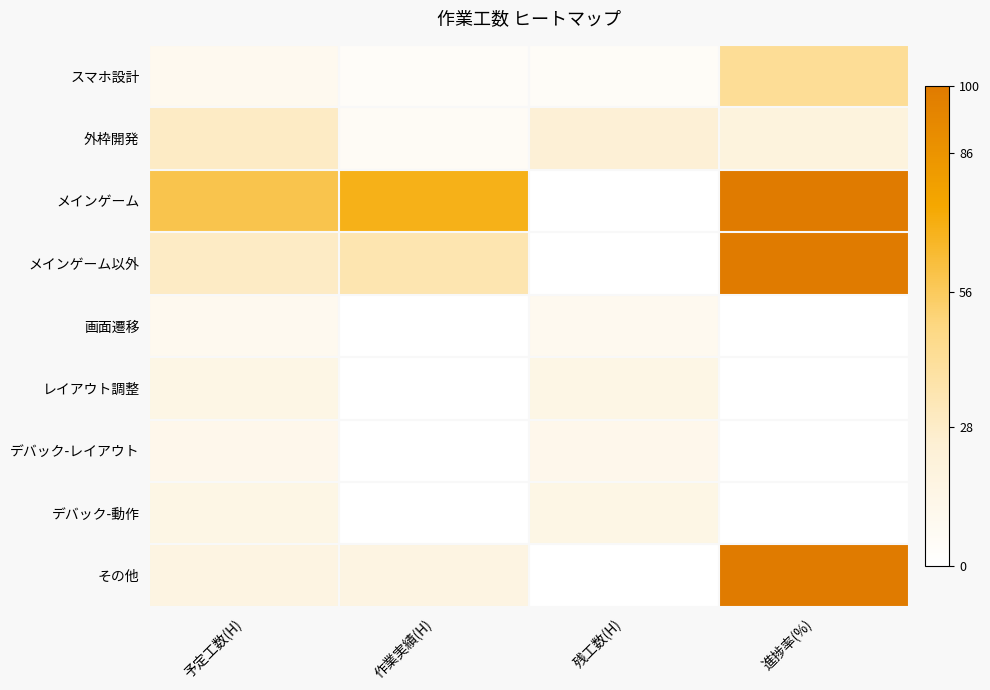

Which series has the widest spread of values?

メインゲーム